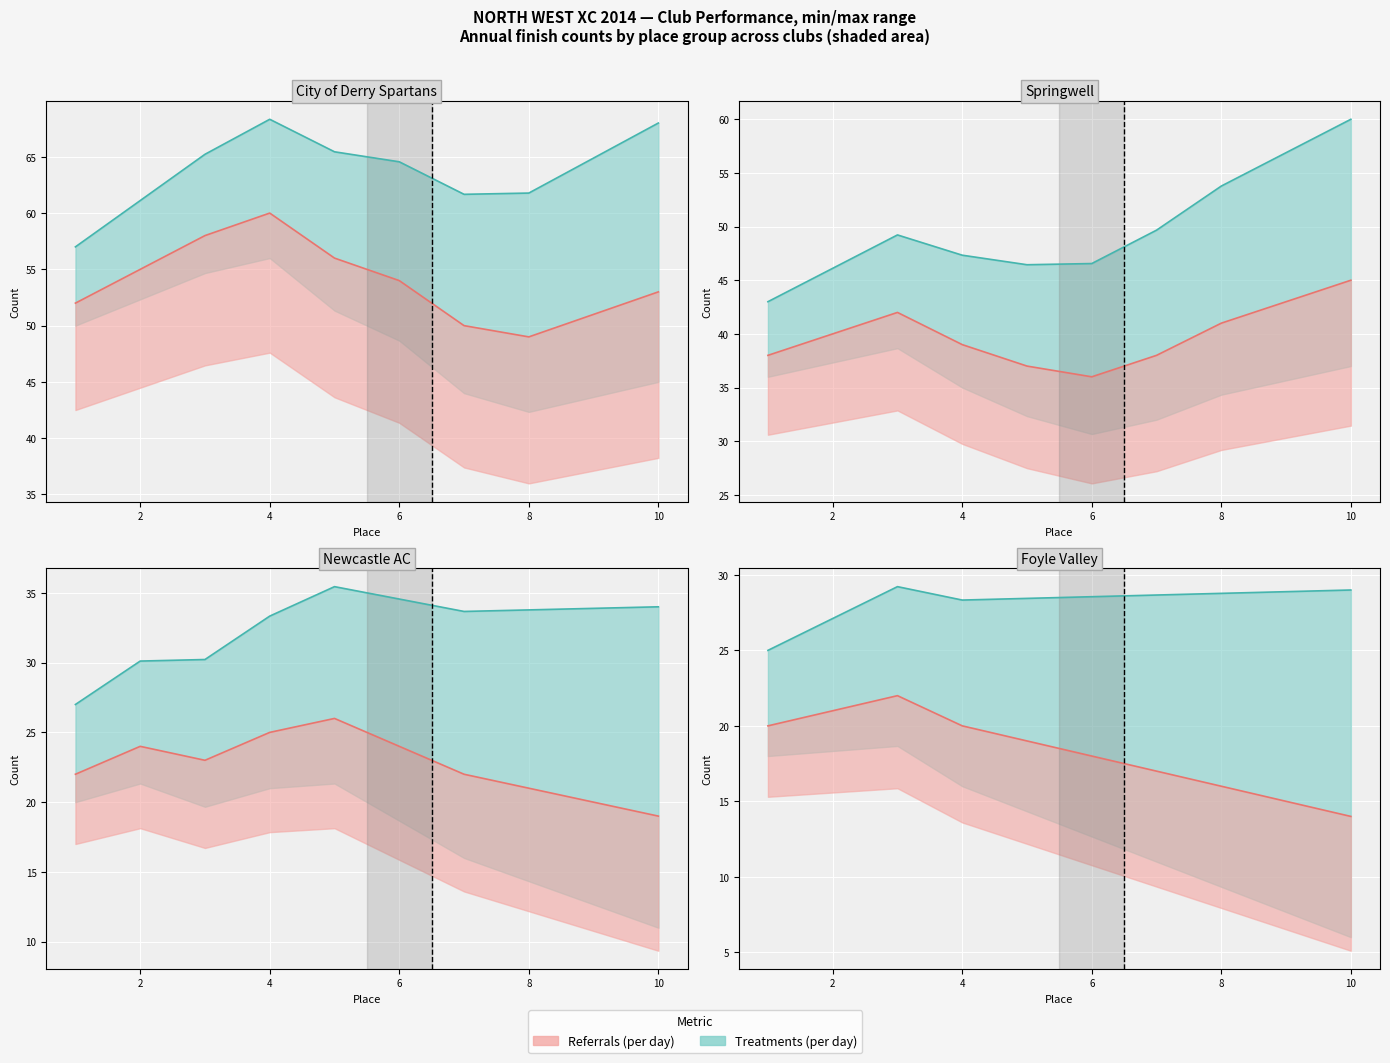

Is the value of Count at 2 greater than the value of Avg Place at 3?

No